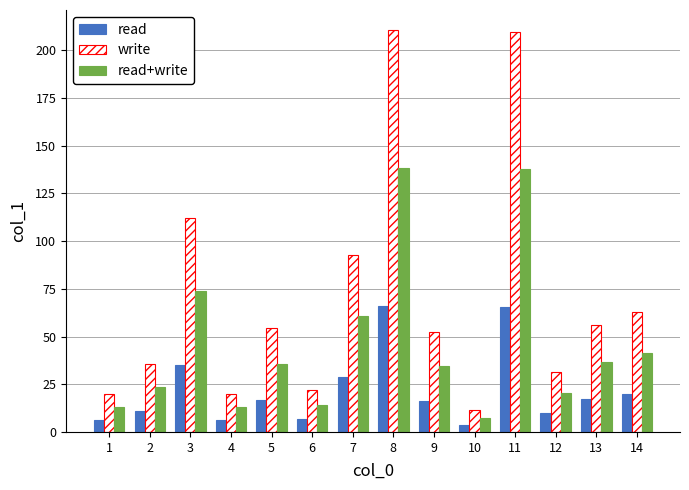

What is the value of the read bar at the 3rd from the left?

35.1